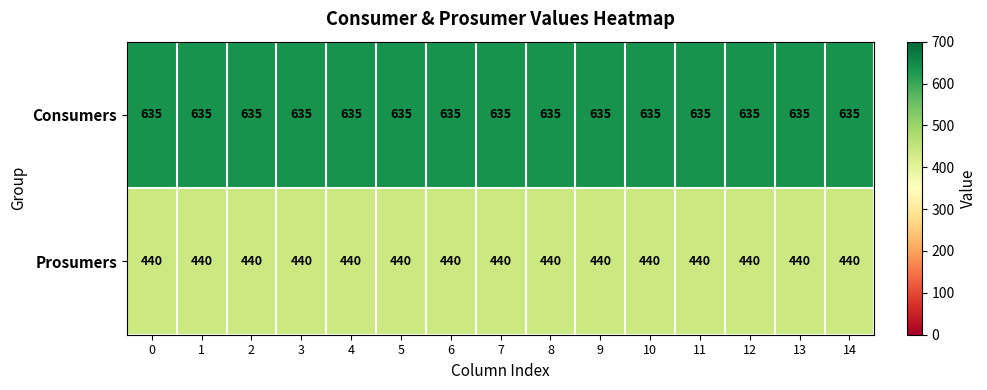

What is the difference between the highest and lowest values at 0?

195